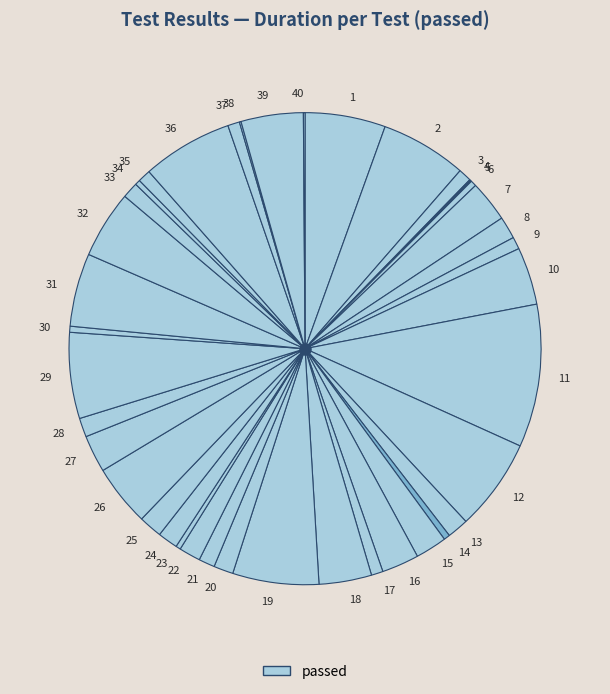

Does any single category account for the majority?

No